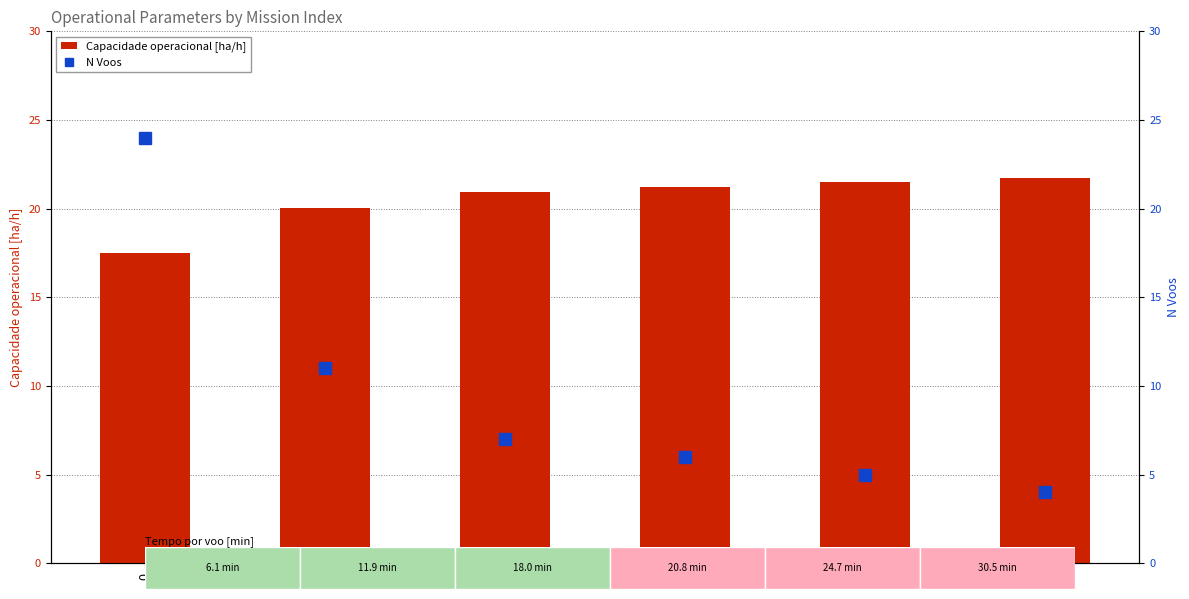

At which label is Capacidade operacional [ha/h] closest to 19?

1